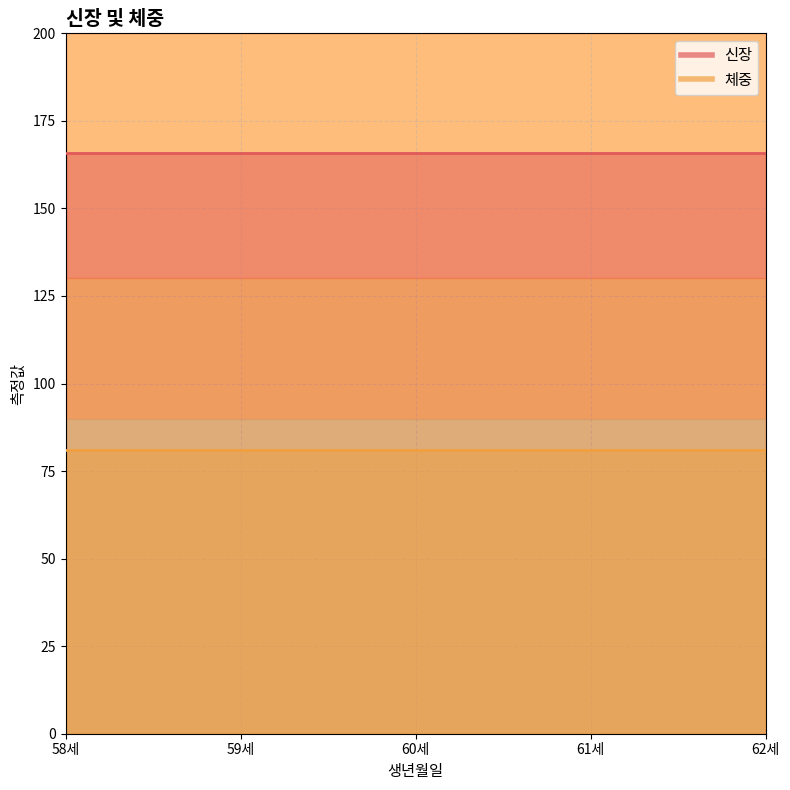

Rank the series at 2022-10-25 from lowest to highest value.

체중, 신장